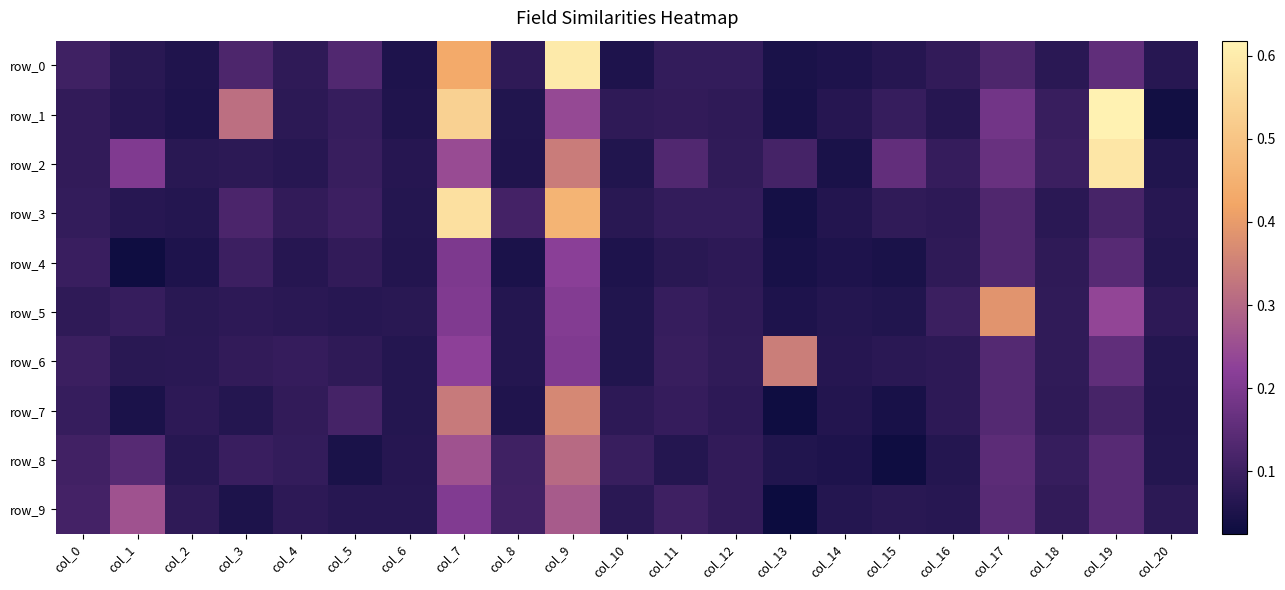

At which label is row_4 closest to 0?

col_1